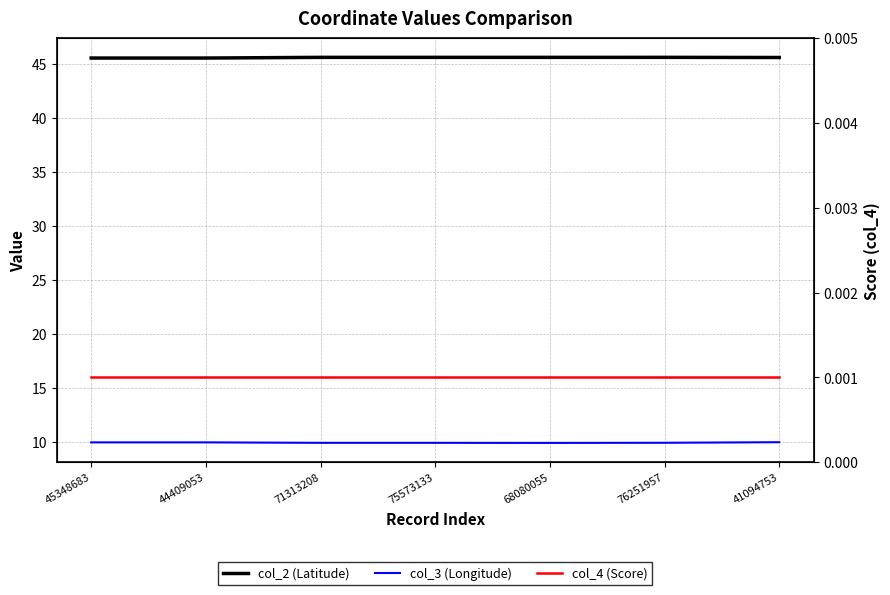

Reading right to left, extract all data points from this chart.

col_2 (Latitude): 41094753=45.6	76251957=45.6	68080055=45.6	75573133=45.6	71313208=45.6	44409053=45.5	45348683=45.5
col_3 (Longitude): 41094753=9.9	76251957=9.9	68080055=9.9	75573133=9.9	71313208=9.9	44409053=9.9	45348683=9.9
col_4 (Score): 41094753=0.0	76251957=0.0	68080055=0.0	75573133=0.0	71313208=0.0	44409053=0.0	45348683=0.0